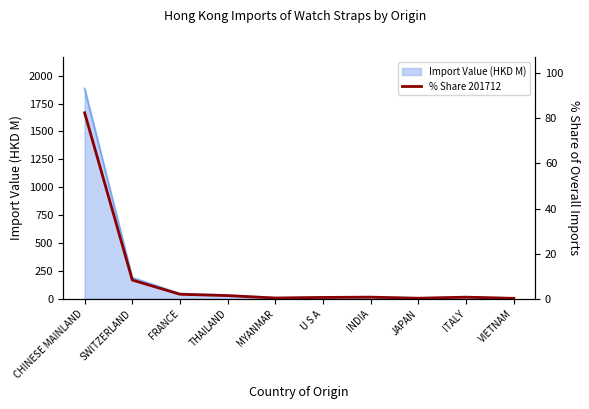

Which category has the lowest value across all series?

VIETNAM